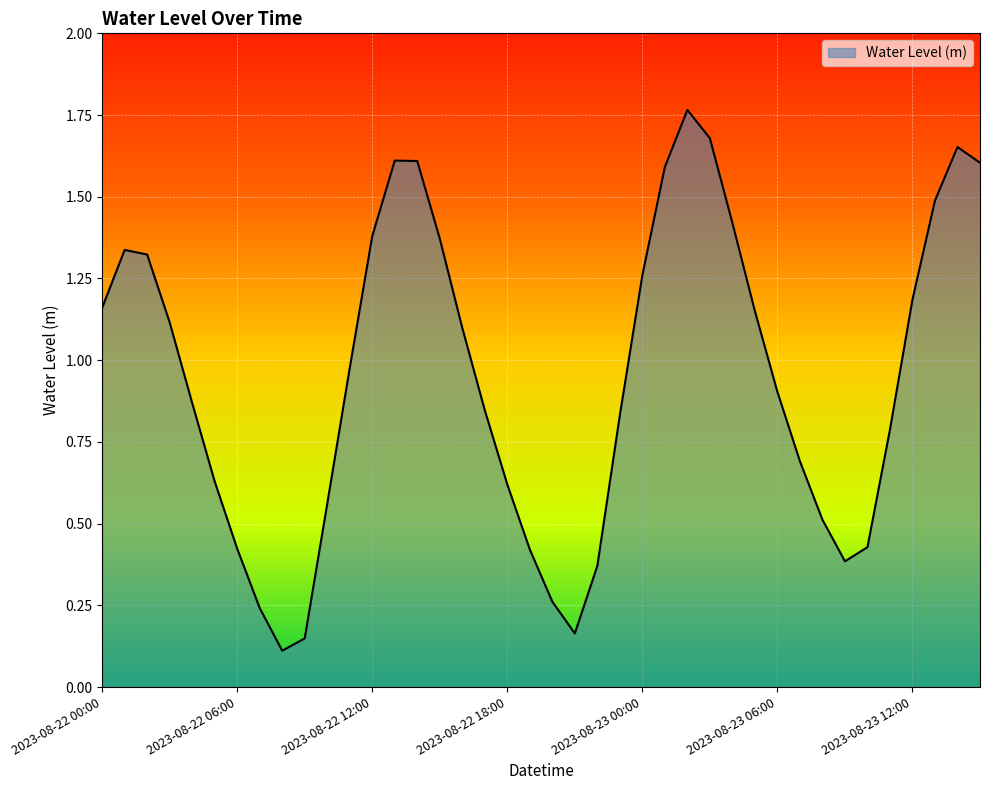

What is the difference between the second highest and minimum values?

1.6